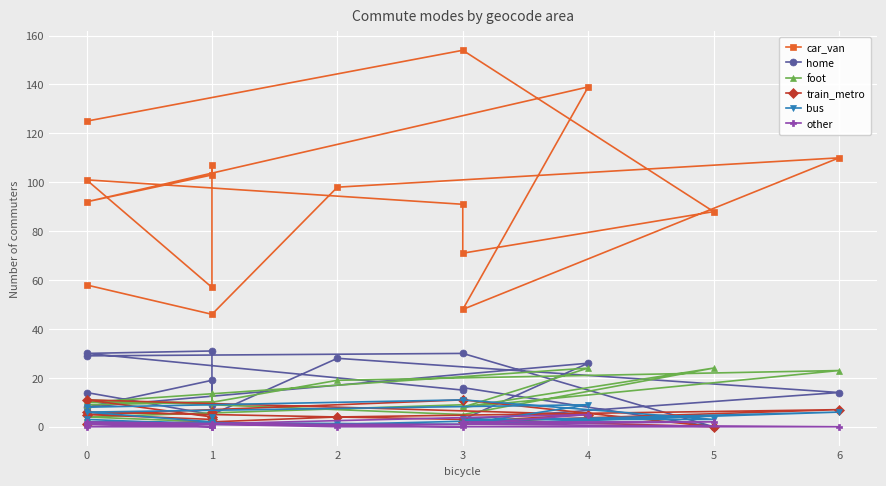

What are all the series names shown in the legend?

car_van, home, foot, train_metro, bus, other